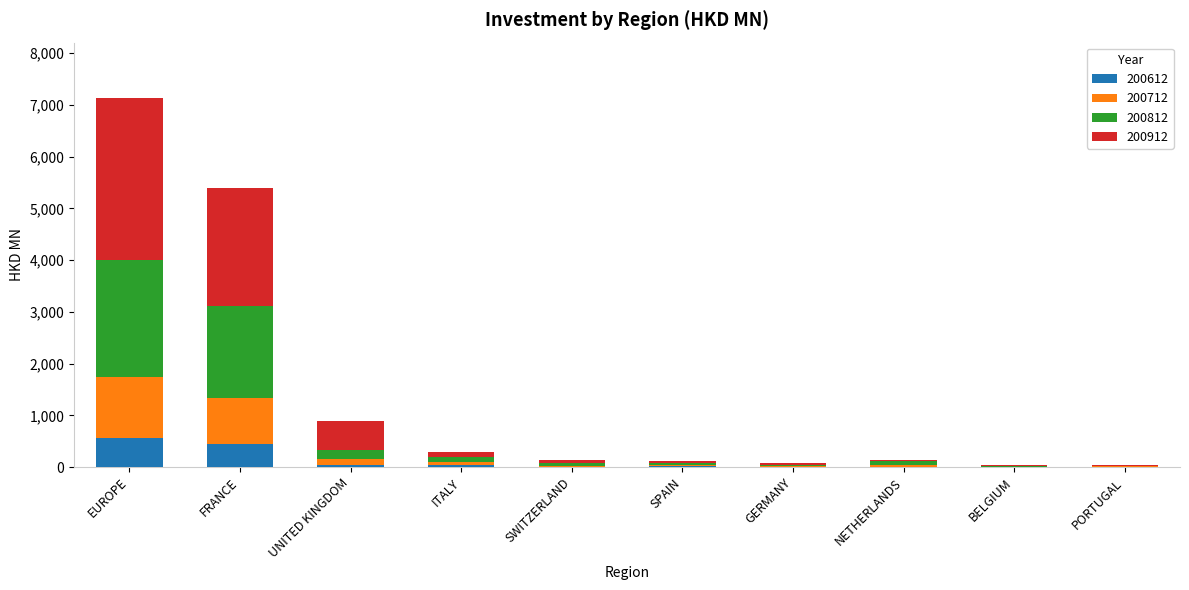

What is the highest value of the 200612 series?

552.9